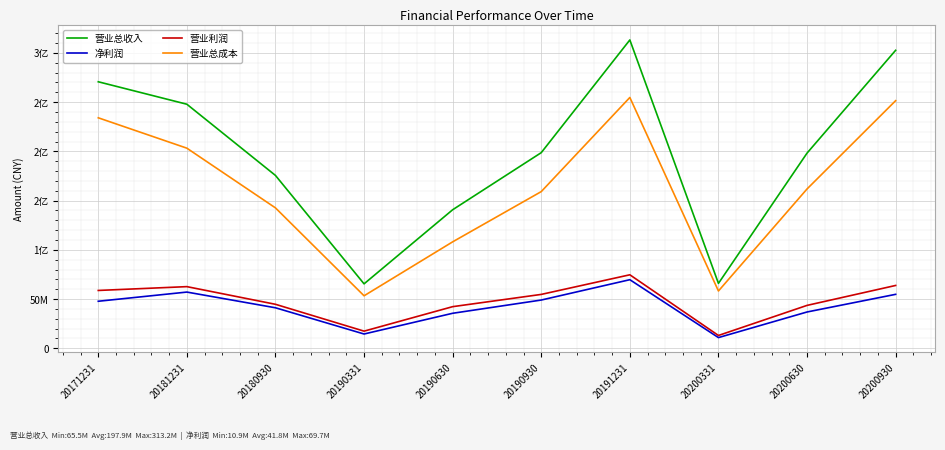

What are all the series names shown in the legend?

营业总收入, 净利润, 营业利润, 营业总成本